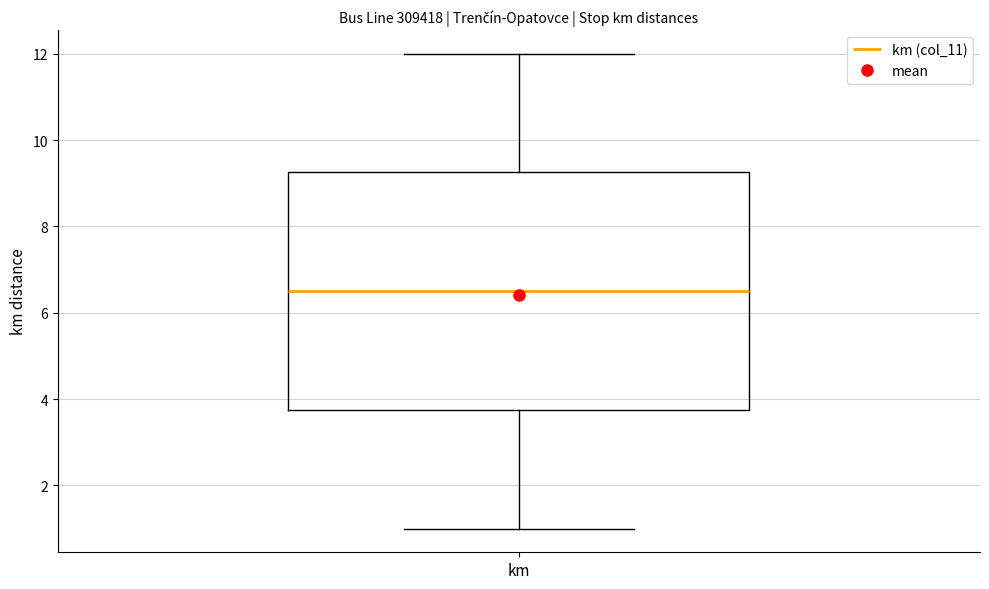

Where does the upper whisker of the box for km end on the y-axis? The values are not printed on the chart, so give them approximately, as read against the axis.

12.0